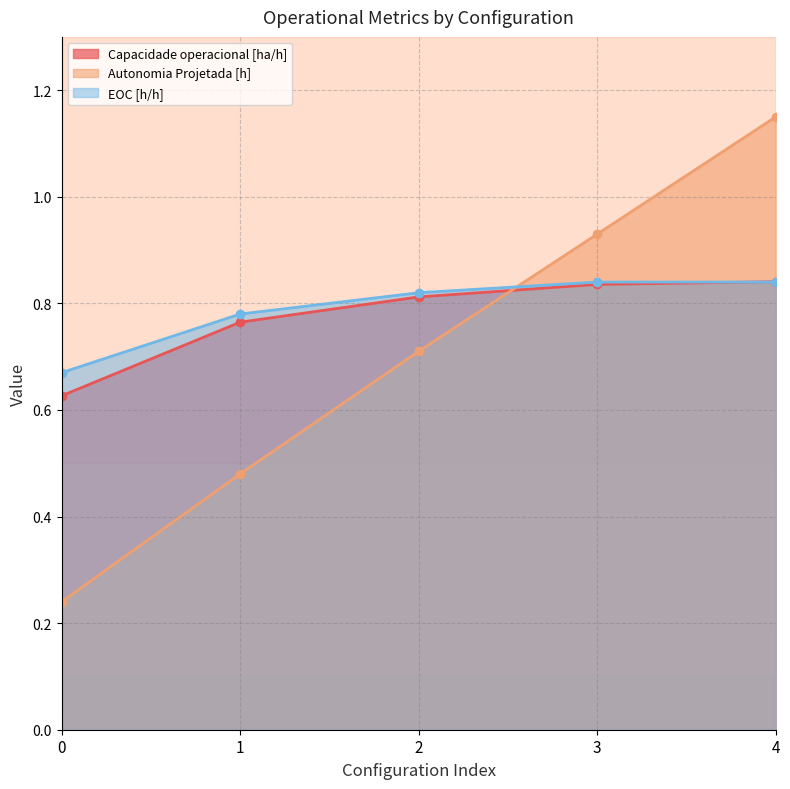

Count the EOC [h/h] values in the range 0 to 1.

5